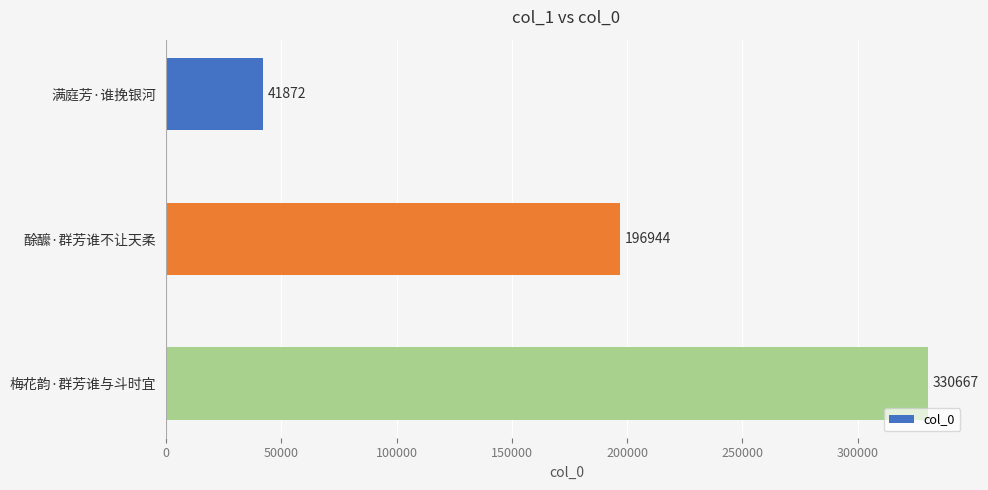

Which has a higher value, 梅花韵·群芳谁与斗时宜 or 满庭芳·谁挽银河?

梅花韵·群芳谁与斗时宜